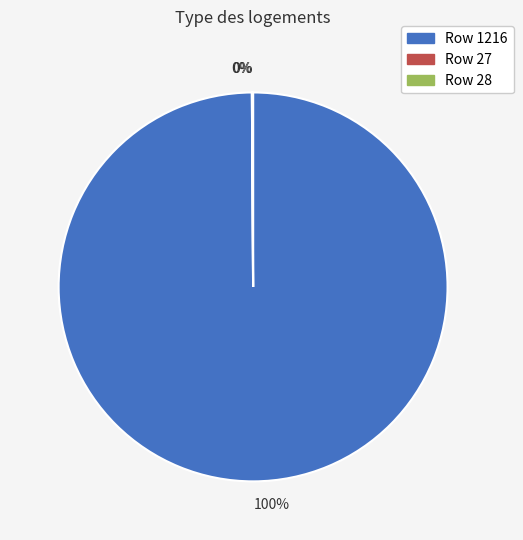

To the nearest percent, what is the difference between the largest and smallest slice percentages?

100%